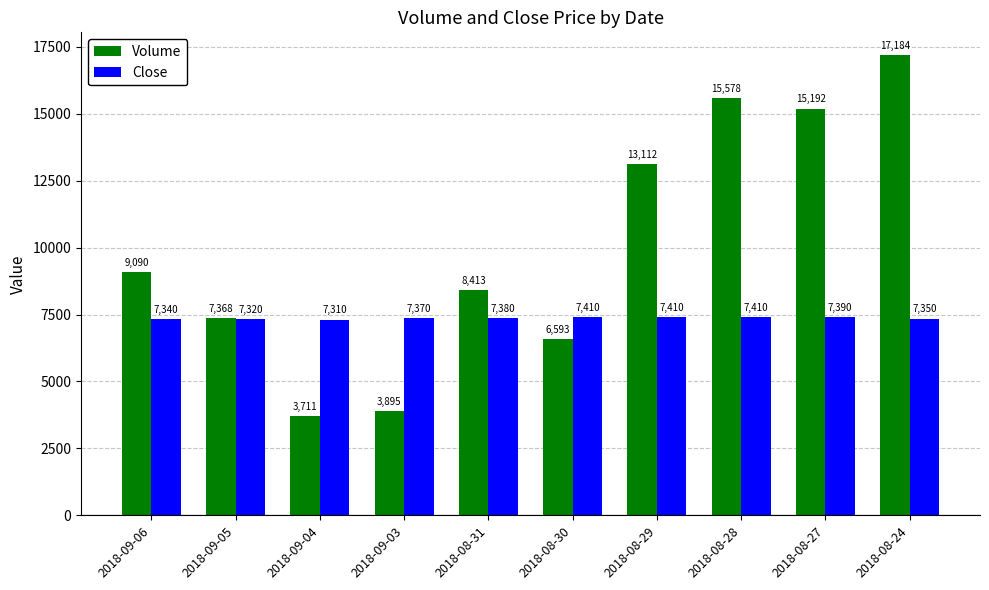

How many categories are shown in the chart?

10